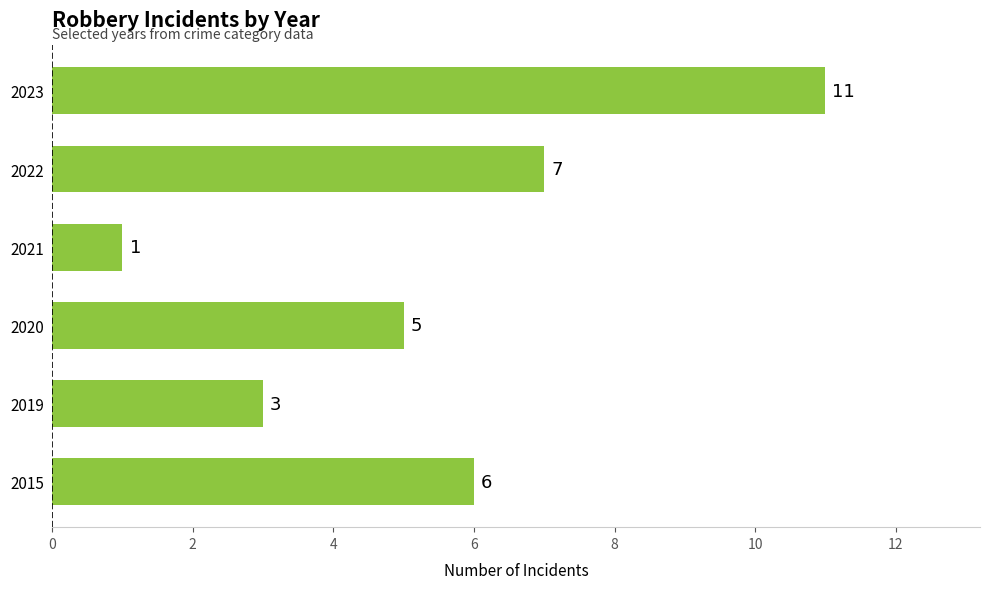

What is the greatest value displayed?

11